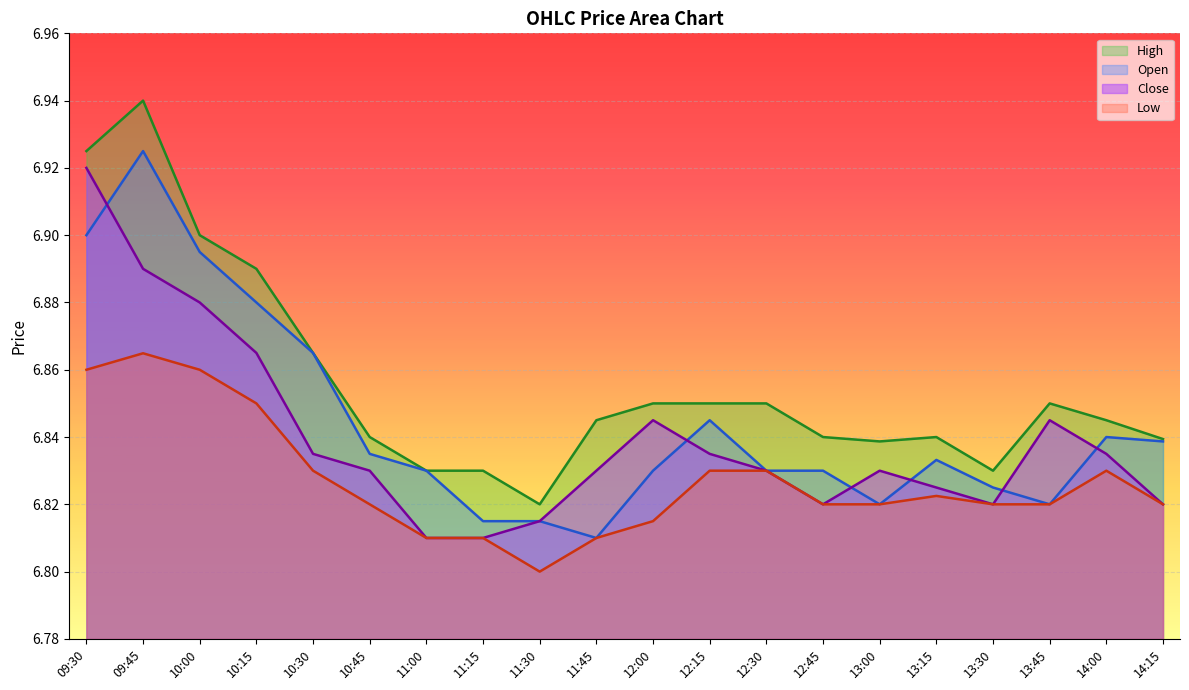

The High series shows 6.8 at 11:15. True or false?

True